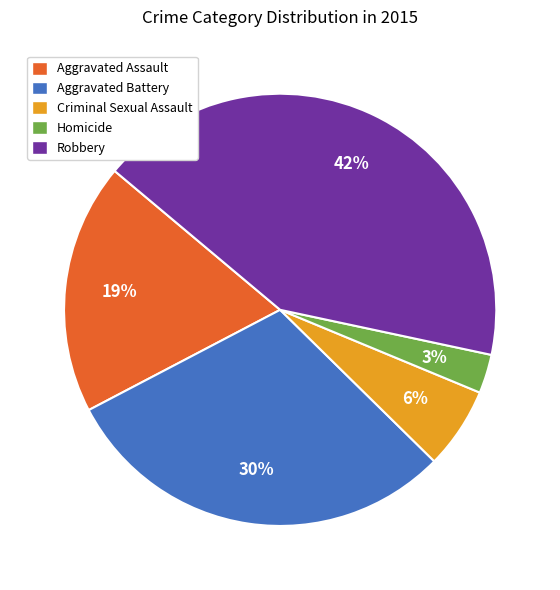

Does any single category account for the majority?

No